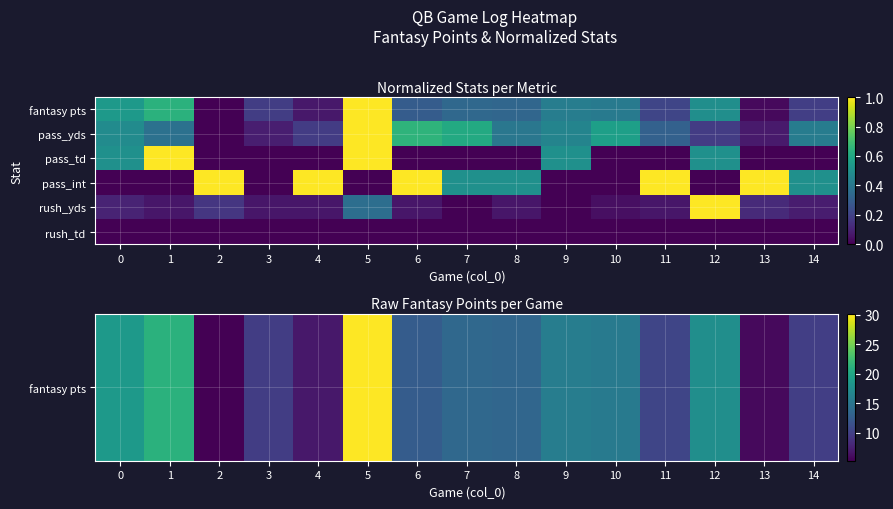

List the series in order of their peak value, highest first.

fantasy pts, pass_yds, pass_td, pass_int, rush_yds, rush_td